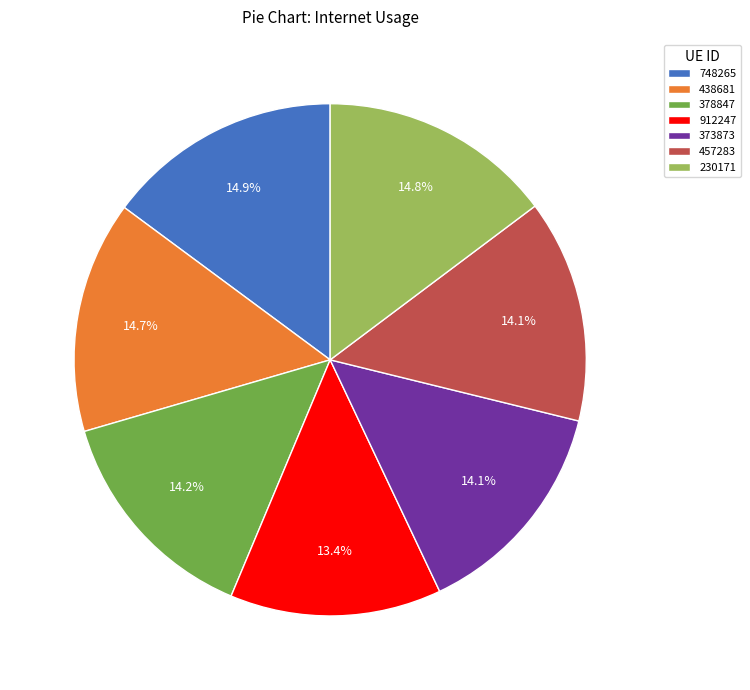

True or false: 748265 accounts for 15% of the total.

True